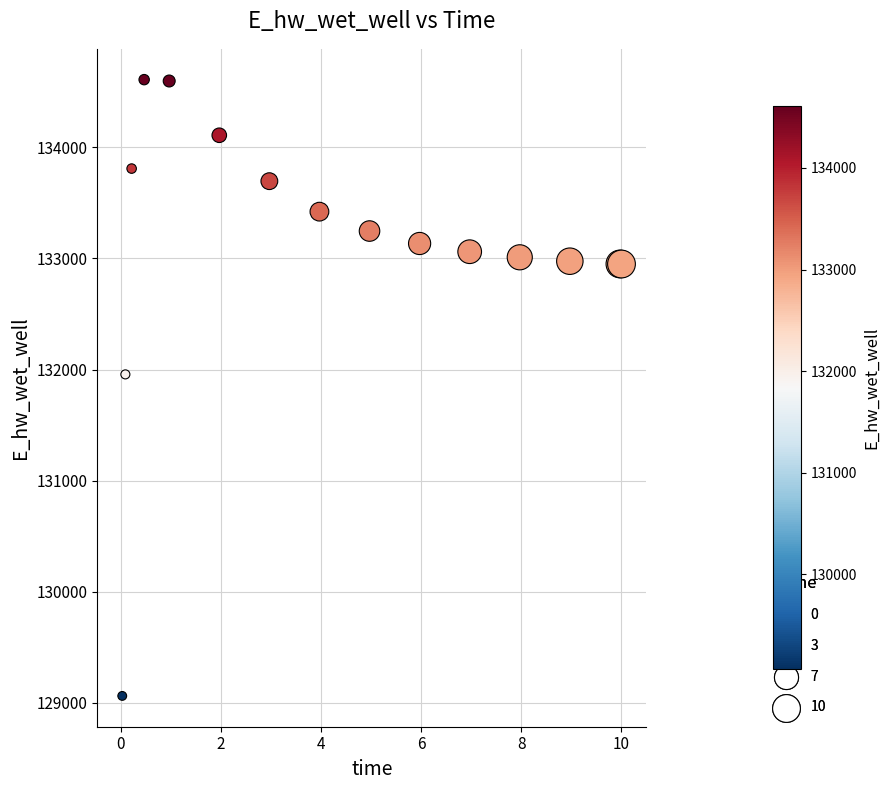

What Y value in the scatter plot is closest to 131836?

131956.6